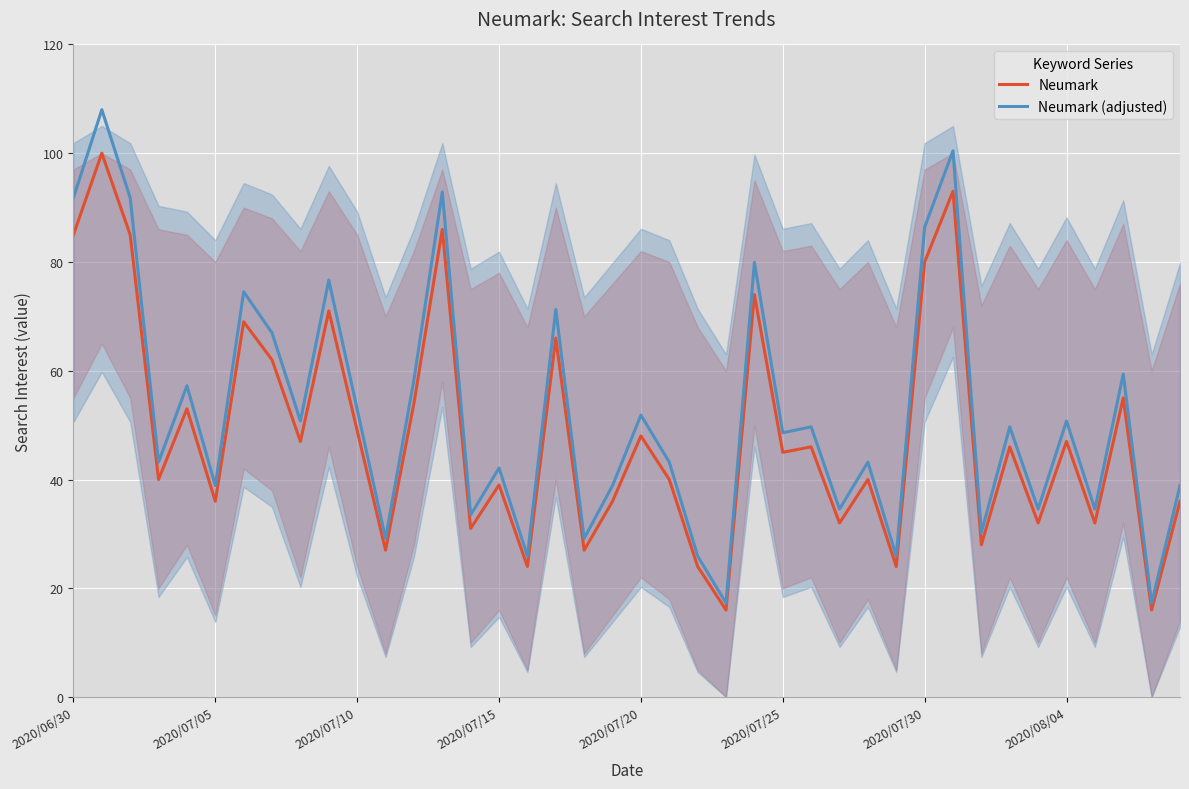

True or false: Neumark (adjusted) and Neumark intersect in this chart.

False